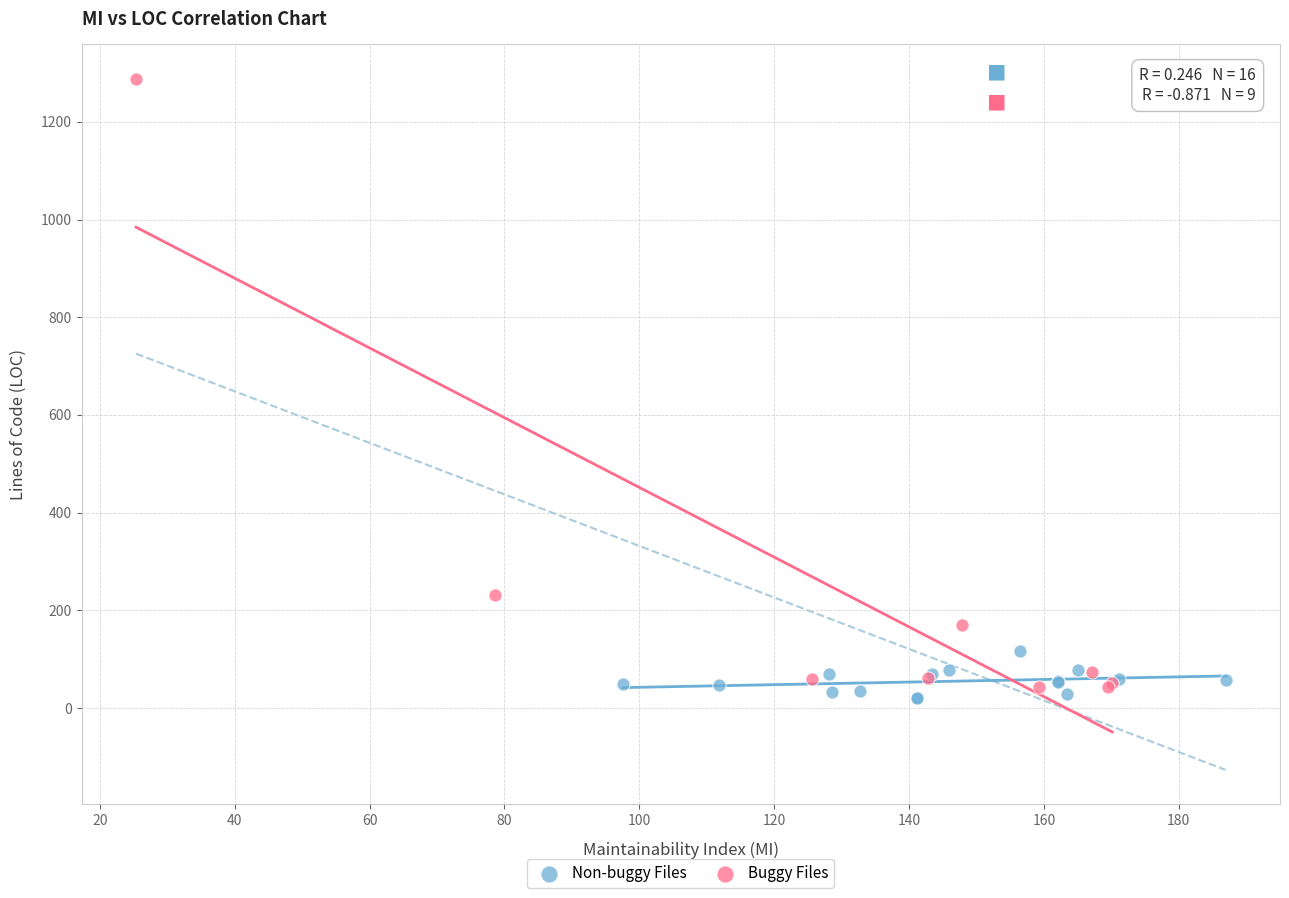

What are all the series names shown in the legend?

Non-buggy Files, Buggy Files